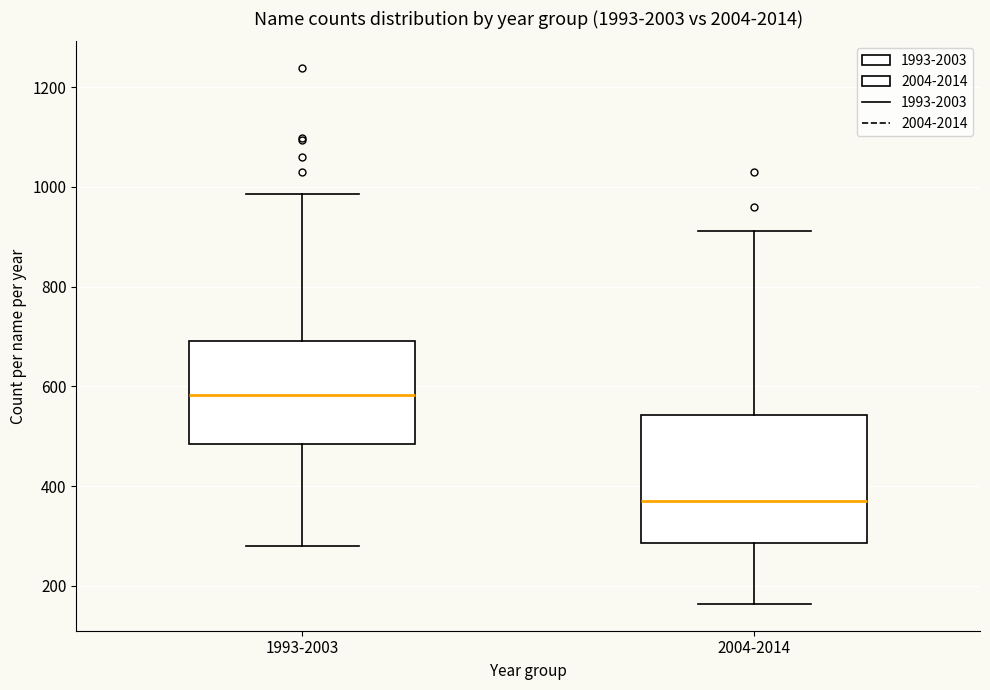

Which box is the tallest, from its lower edge to its upper edge?

2004-2014